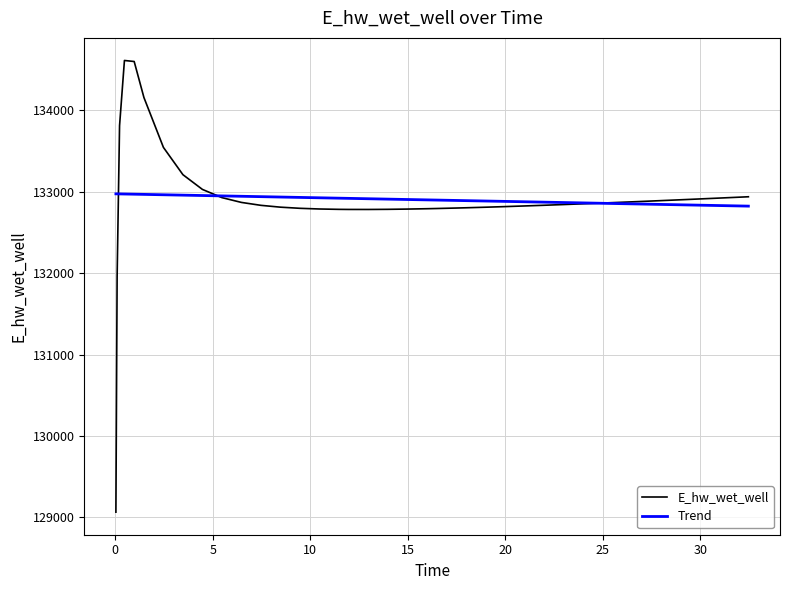

Which series has the widest spread of values?

E_hw_wet_well